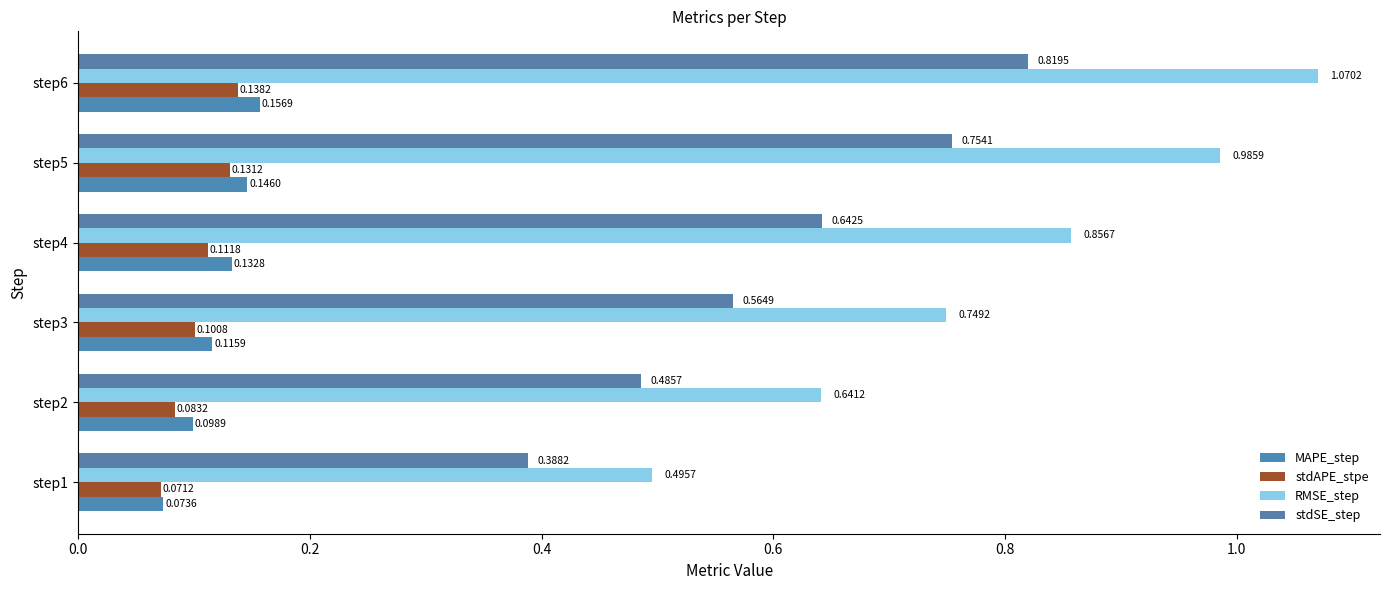

What is the smallest value displayed?

0.1